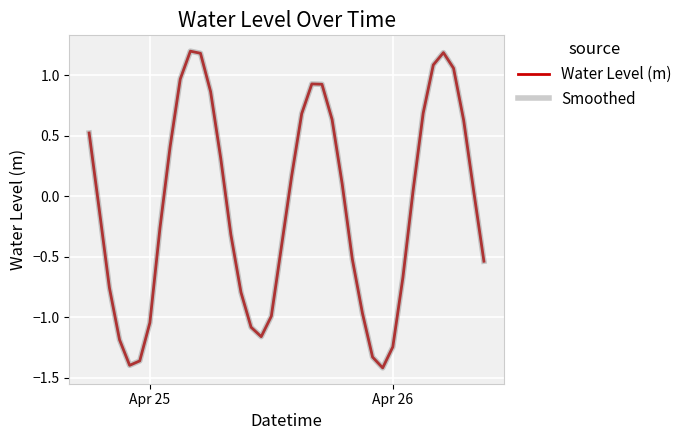

Does the chart have visible grid lines?

Yes